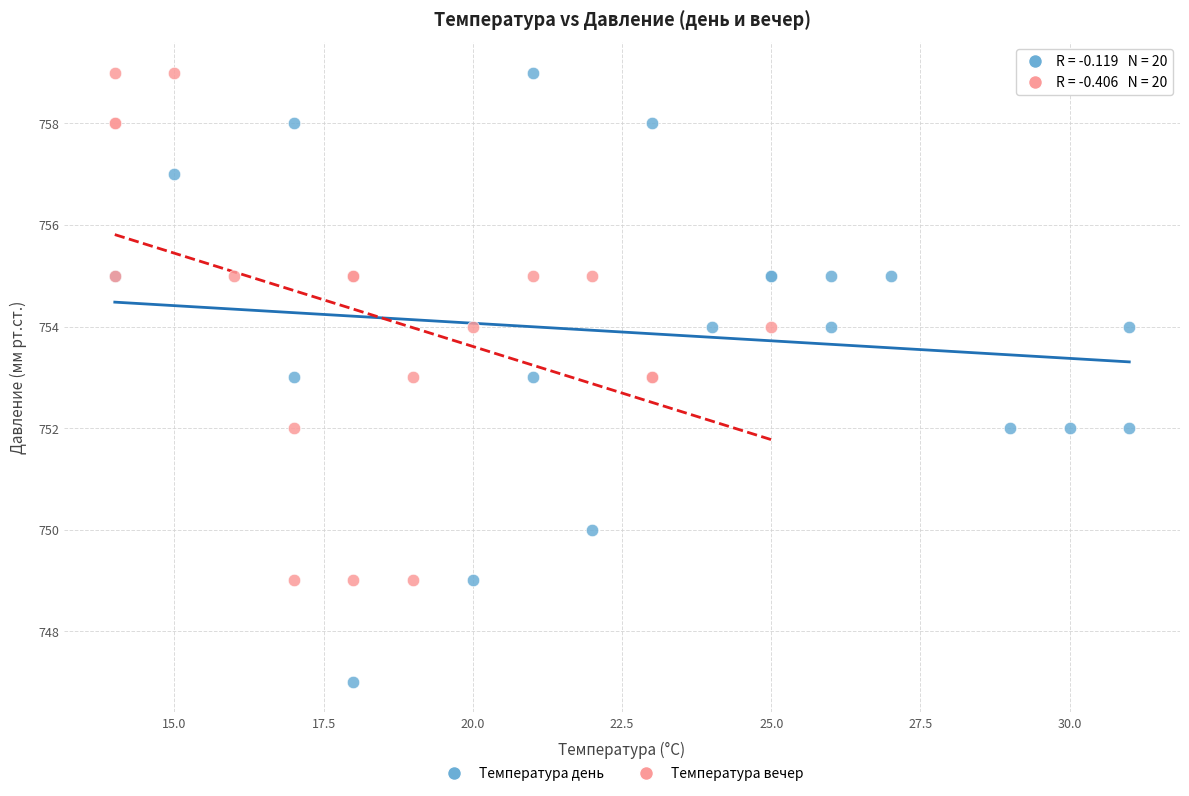

Which series contains the lowest Y value?

Температура день